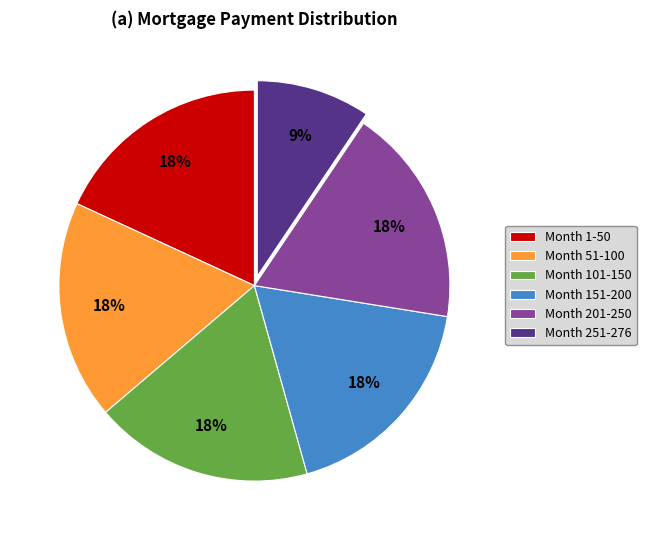

Approximately how many times larger is the value at Month 51-100 compared to Month 201-250?

1.0